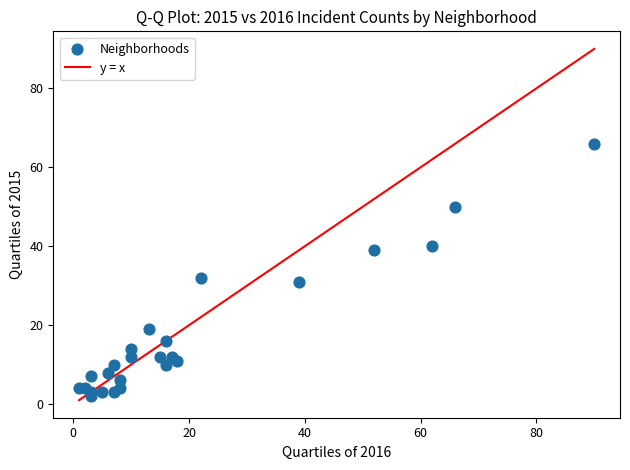

What is the range of X values (max minus min)?

89